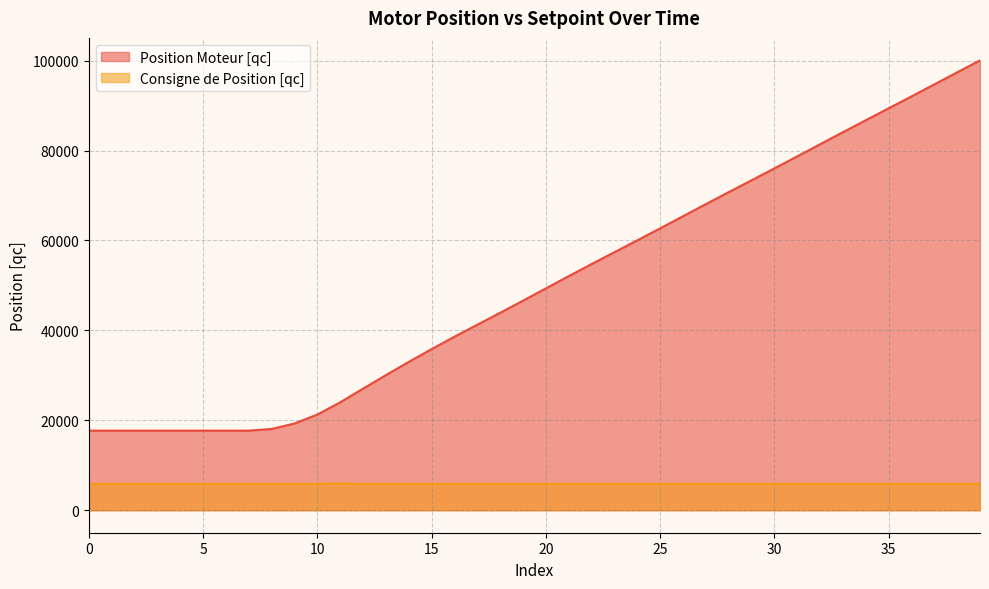

Rank the series at 20 from lowest to highest value.

Consigne de Position [qc], Position Moteur [qc]